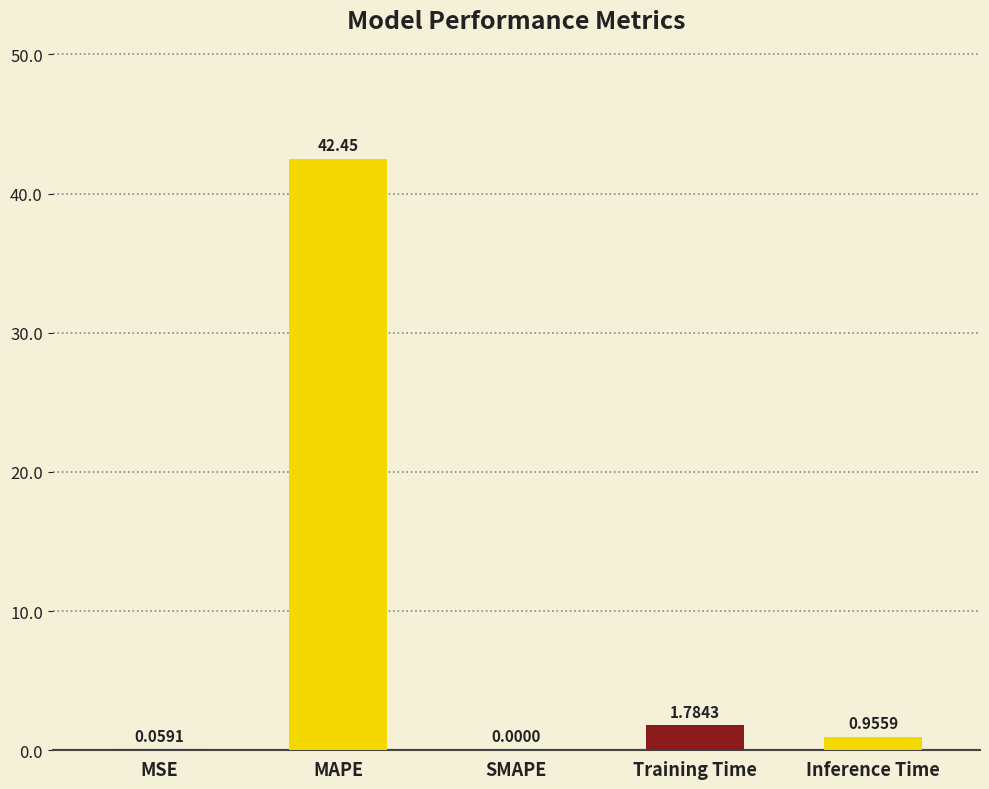

What is the greatest value displayed?

42.5